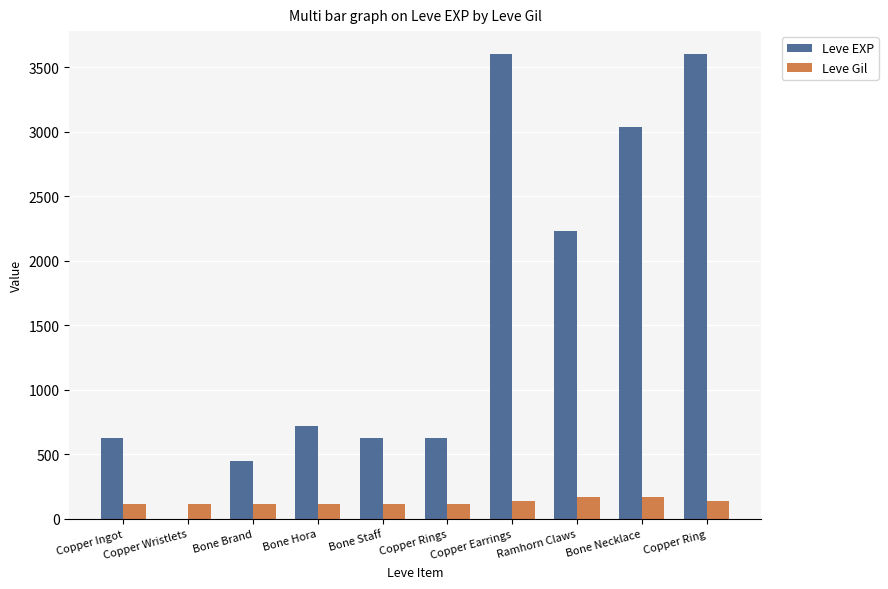

Are the bars grouped side by side (vs. stacked)?

Yes